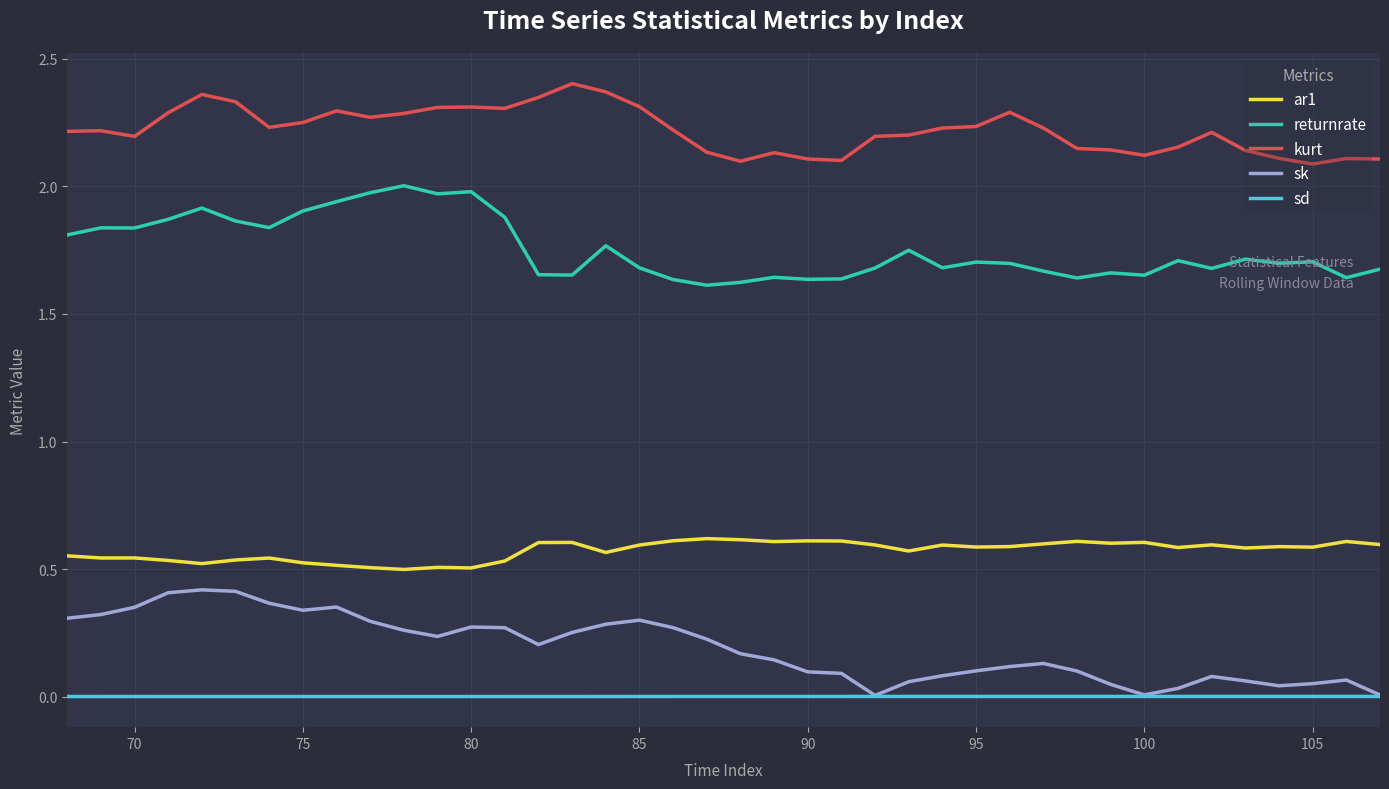

Rank the series by their maximum value, from highest to lowest.

kurt, returnrate, ar1, sk, sd